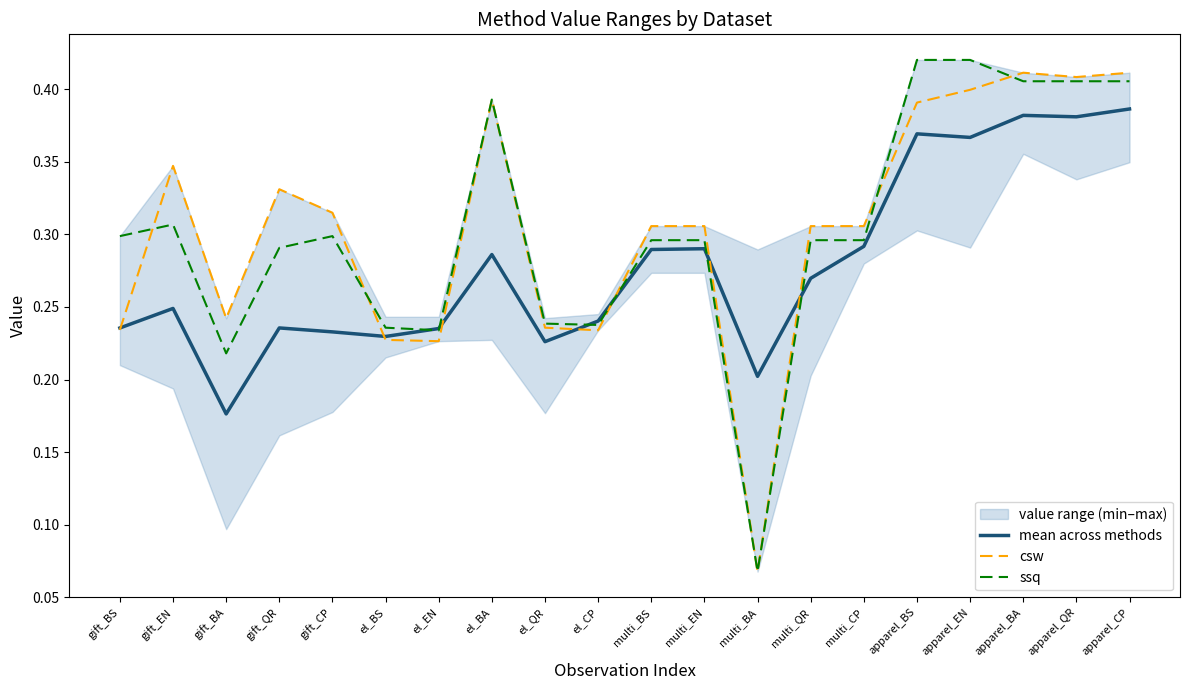

Reading left to right, transcribe all the data shown in this chart.

mean across methods: gift_BS=0.2	gift_EN=0.2	gift_BA=0.2	gift_QR=0.2	gift_CP=0.2	el_BS=0.2	el_EN=0.2	el_BA=0.3	el_QR=0.2	el_CP=0.2	multi_BS=0.3	multi_EN=0.3	multi_BA=0.2	multi_QR=0.3	multi_CP=0.3	apparel_BS=0.4	apparel_EN=0.4	apparel_BA=0.4	apparel_QR=0.4	apparel_CP=0.4
csw: gift_BS=0.2	gift_EN=0.3	gift_BA=0.2	gift_QR=0.3	gift_CP=0.3	el_BS=0.2	el_EN=0.2	el_BA=0.4	el_QR=0.2	el_CP=0.2	multi_BS=0.3	multi_EN=0.3	multi_BA=0.1	multi_QR=0.3	multi_CP=0.3	apparel_BS=0.4	apparel_EN=0.4	apparel_BA=0.4	apparel_QR=0.4	apparel_CP=0.4
ssq: gift_BS=0.3	gift_EN=0.3	gift_BA=0.2	gift_QR=0.3	gift_CP=0.3	el_BS=0.2	el_EN=0.2	el_BA=0.4	el_QR=0.2	el_CP=0.2	multi_BS=0.3	multi_EN=0.3	multi_BA=0.1	multi_QR=0.3	multi_CP=0.3	apparel_BS=0.4	apparel_EN=0.4	apparel_BA=0.4	apparel_QR=0.4	apparel_CP=0.4